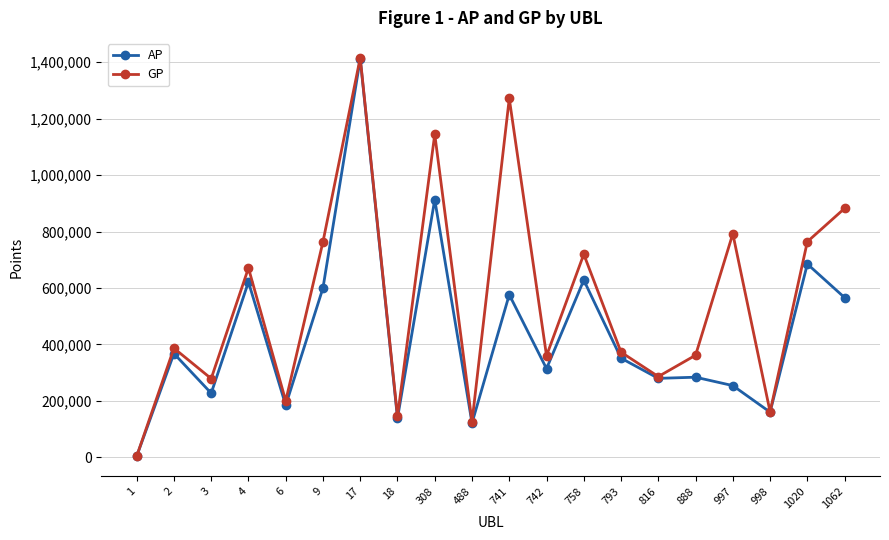

Is it true that GP equals 145309 at 18?

True